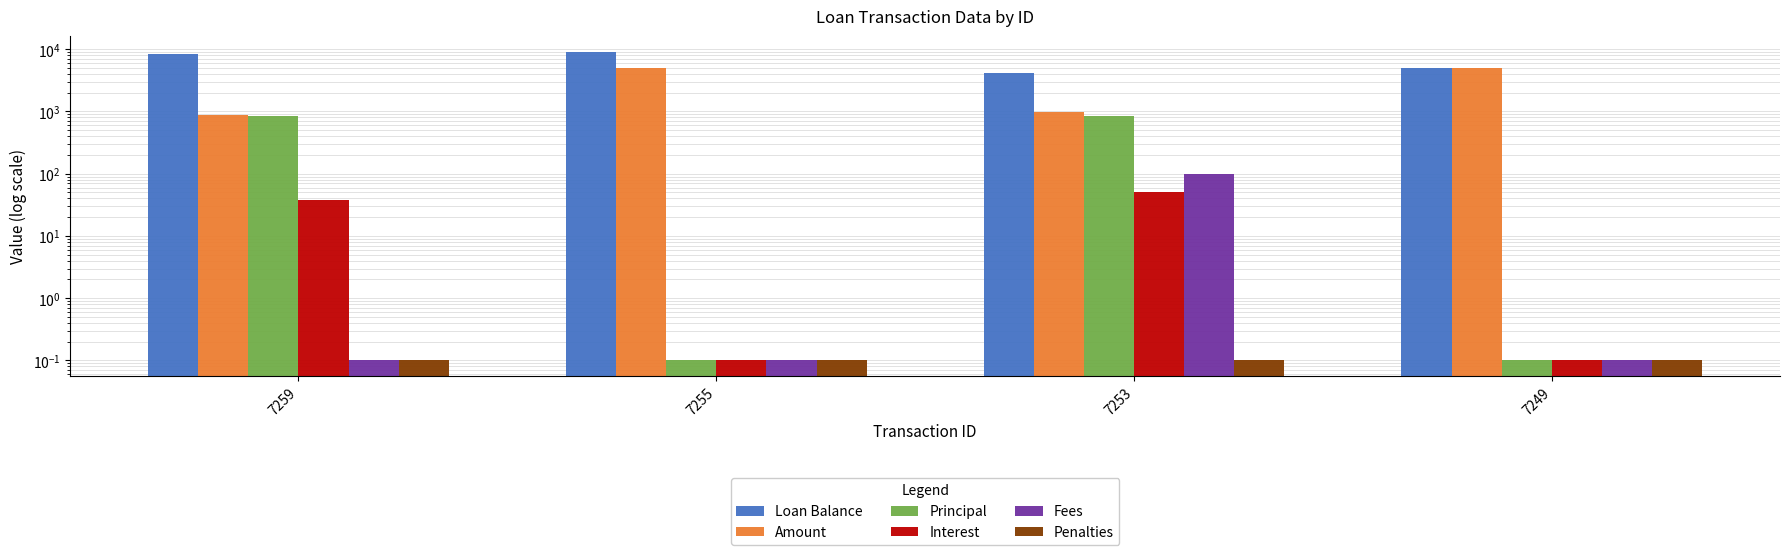

What are all the series names shown in the legend?

Loan Balance, Amount, Principal, Interest, Fees, Penalties